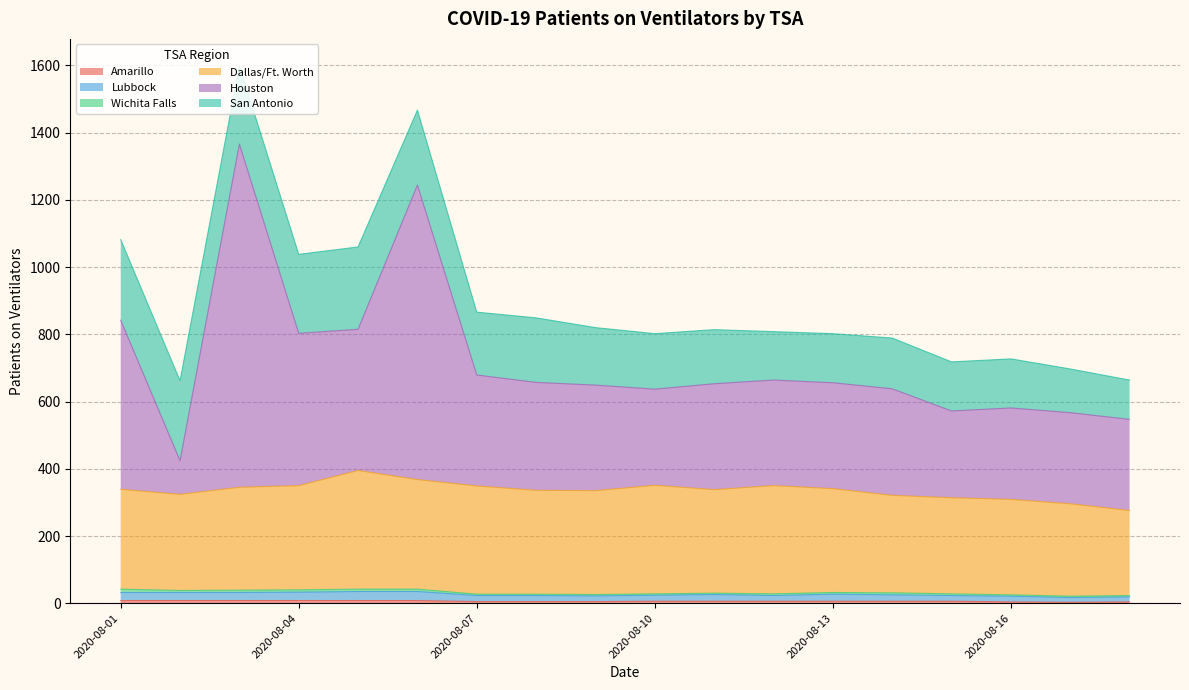

Between 2020-08-07 and 2020-08-15, which series saw the biggest shift?

Houston